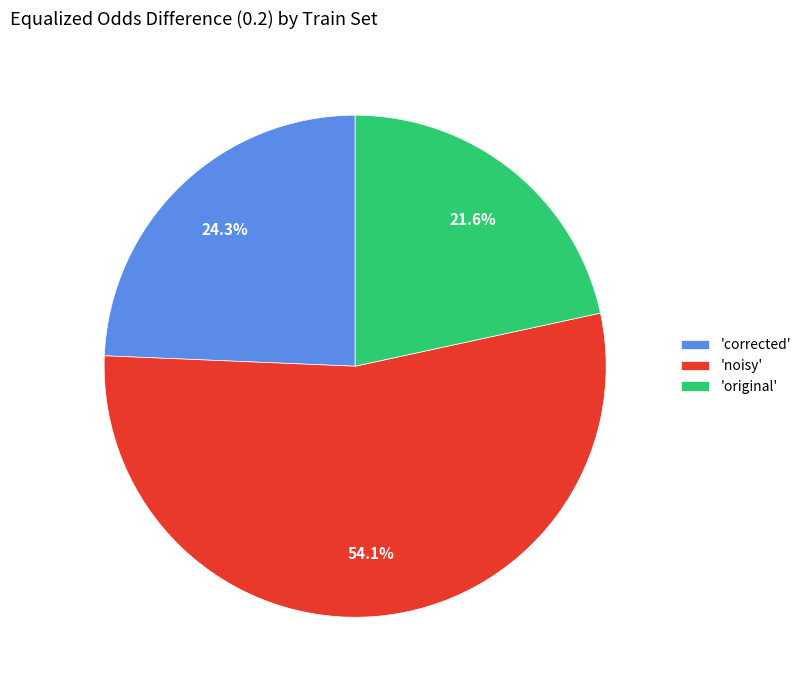

Combined, what portion of the pie is 'noisy' and 'corrected'?

78.4%